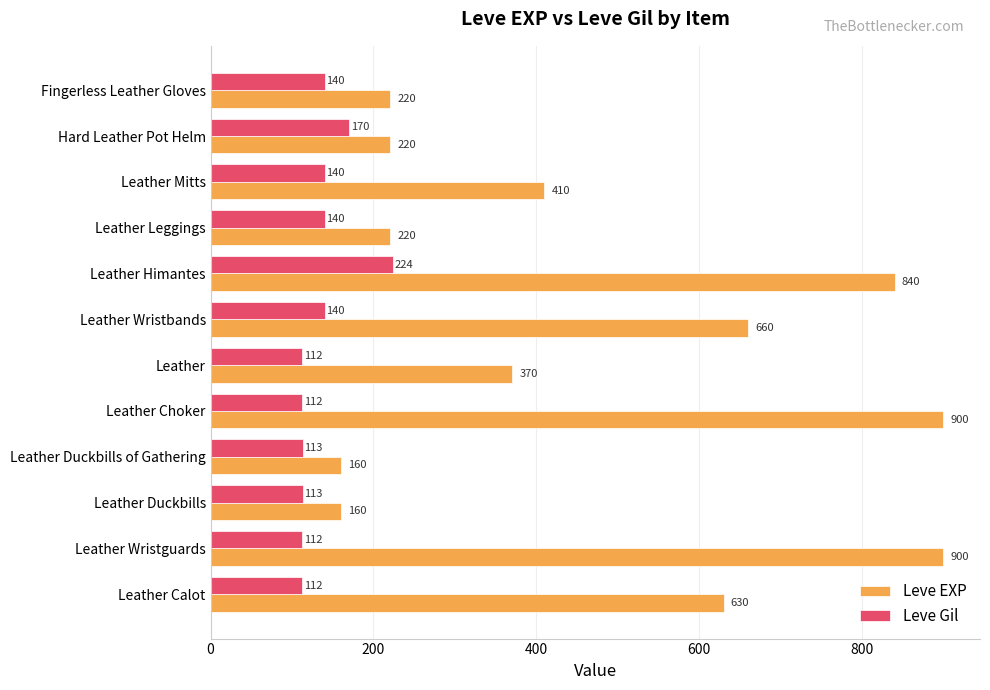

What is the highest value of the Leve EXP series?

900